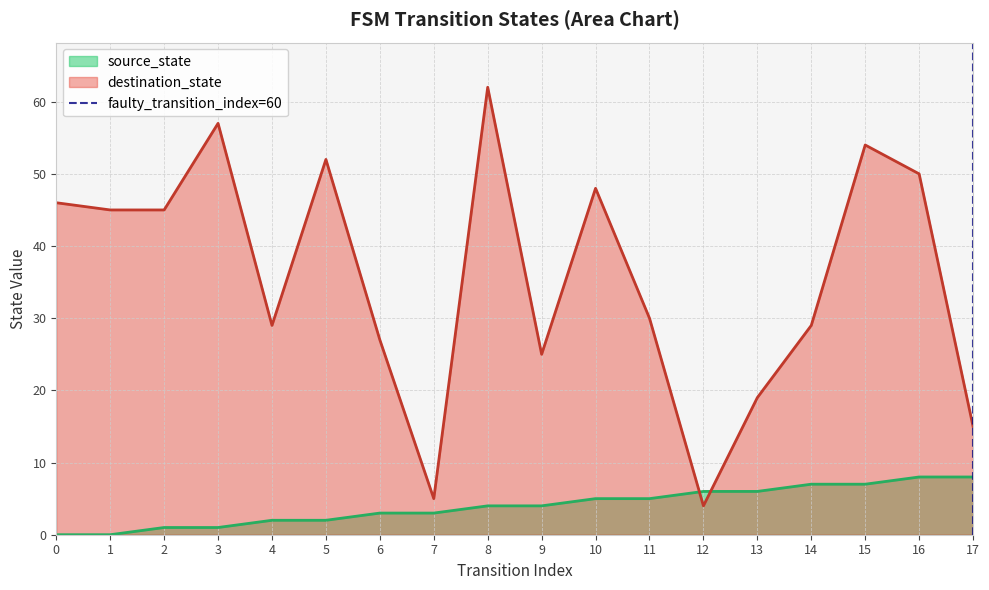

Which series ends up on top after the final intersection of source_state and destination_state?

destination_state